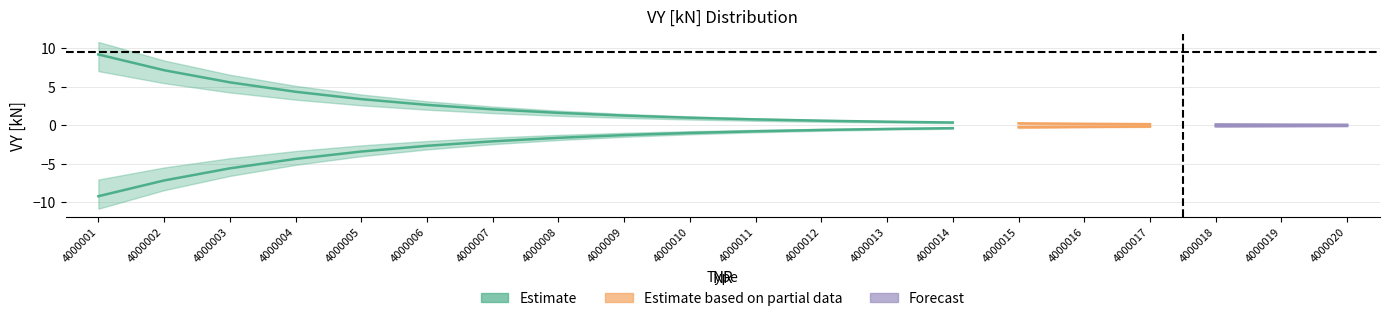

What is the difference between the VY_pos values at 12 and 7?

1.4